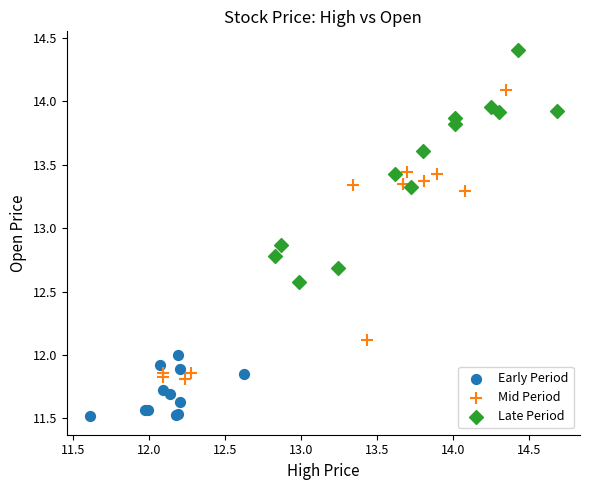

Which series reaches the minimum Y coordinate?

Early Period